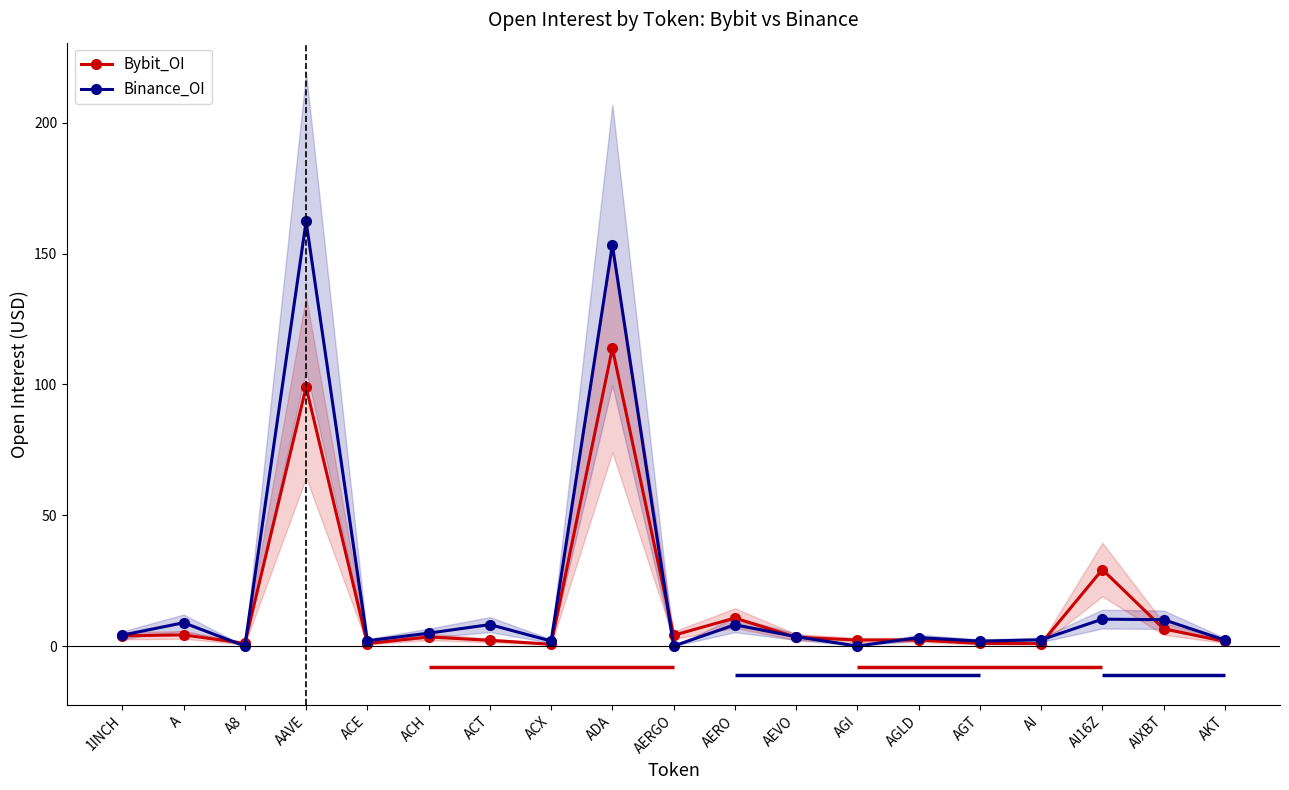

How many lines are shown in the chart?

2